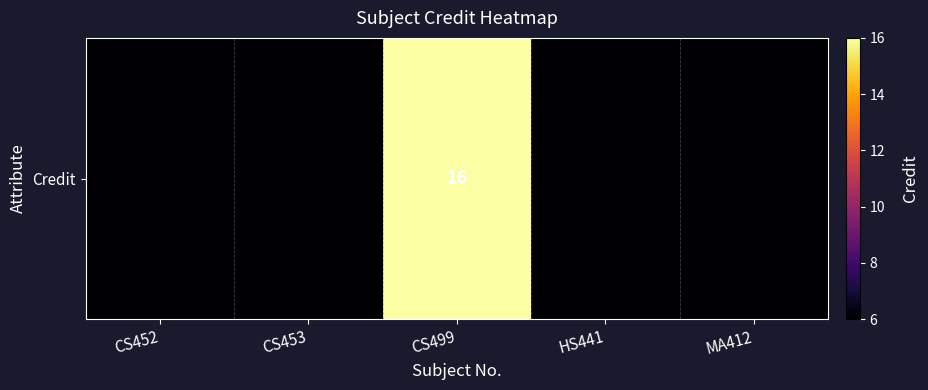

Rank the categories by value from lowest to highest.

CS452, CS453, HS441, MA412, CS499